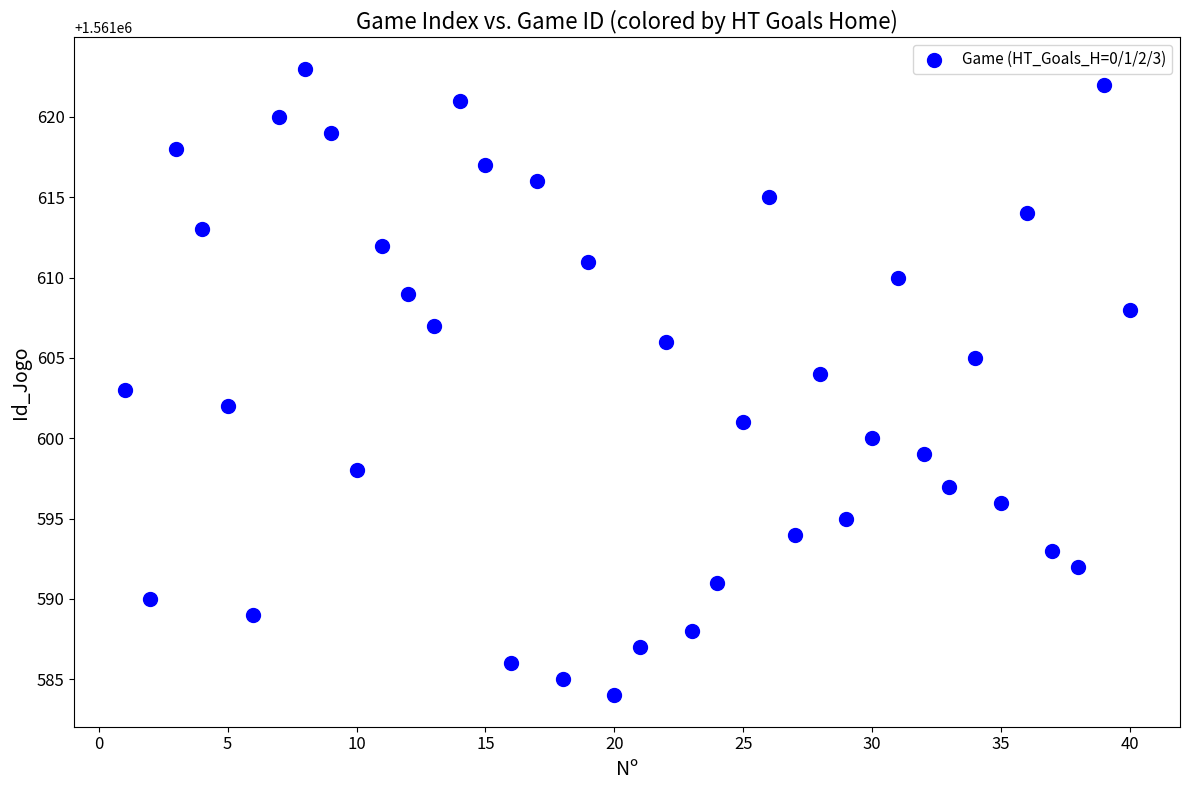

What is the range of Y values (max minus min)?

39